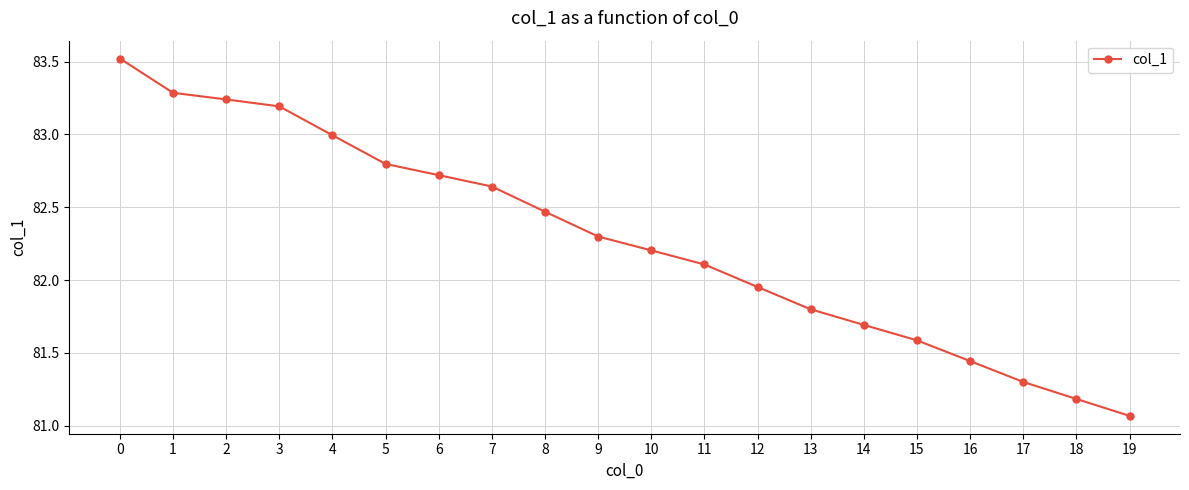

True or false: there are more than 2 points higher than both neighbors.

False